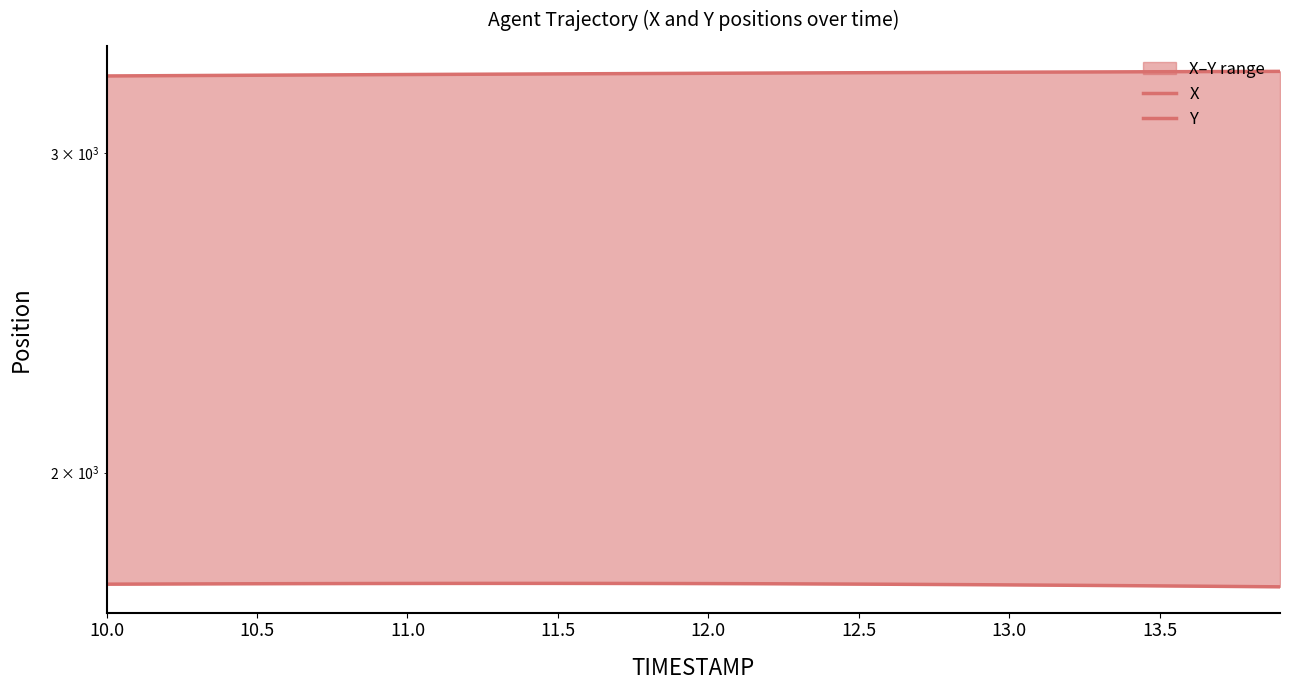

Rank the series by their average value, from highest to lowest.

X, Y